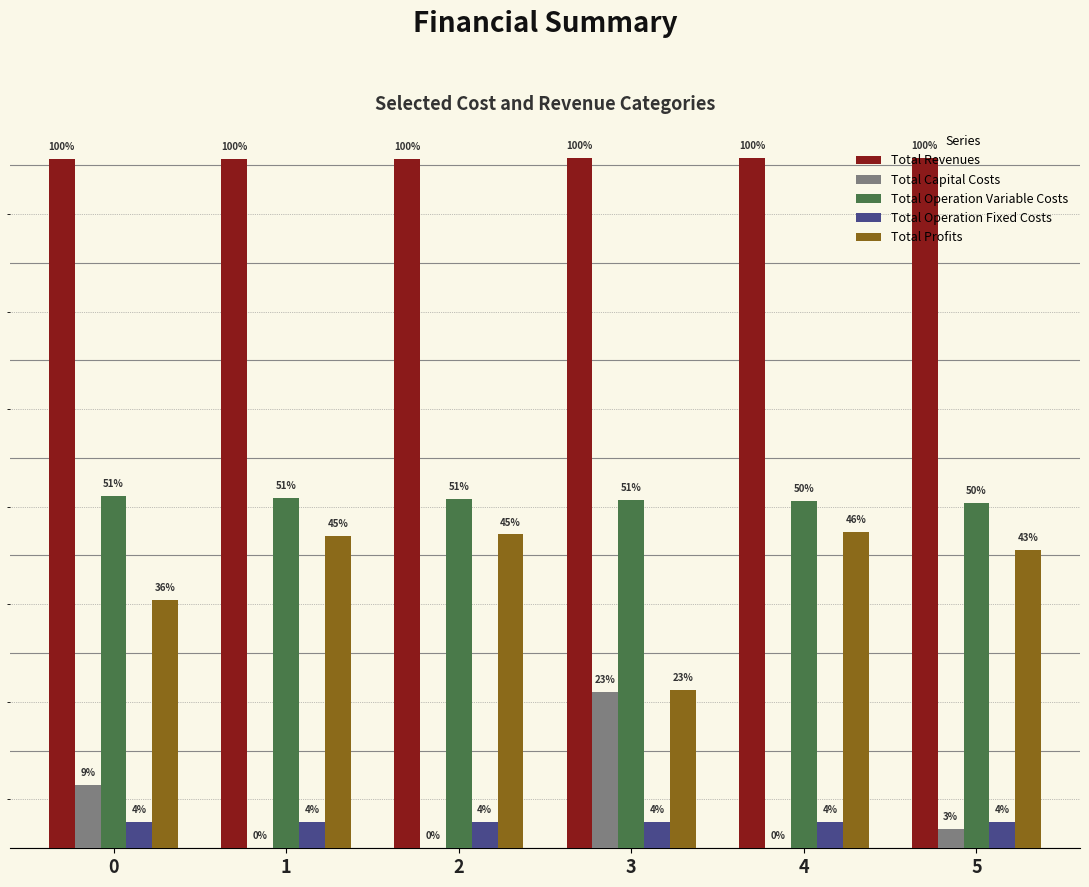

Reading left to right, extract all data points from this chart.

Total Revenues: 1411813.2	1411813.2	1411813.2	1413809.7	1413809.7	1413809.7
Total Capital Costs: 129312.0	0.0	0.0	320320.0	0.0	39200.0
Total Operation Variable Costs: 721136.2	718264.5	715389.1	714092.9	711208.8	708320.8
Total Operation Fixed Costs: 53311.8	53311.8	53311.8	54774.0	54774.0	54774.0
Total Profits: 508053.2	640236.8	643112.3	324622.9	647826.9	611515.0